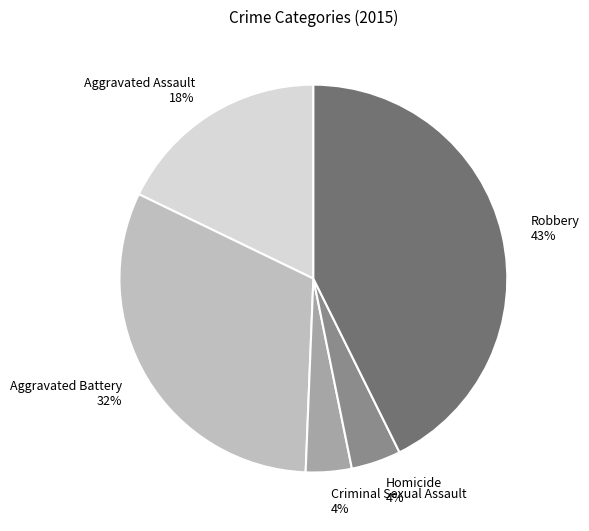

Does any single category account for the majority?

No